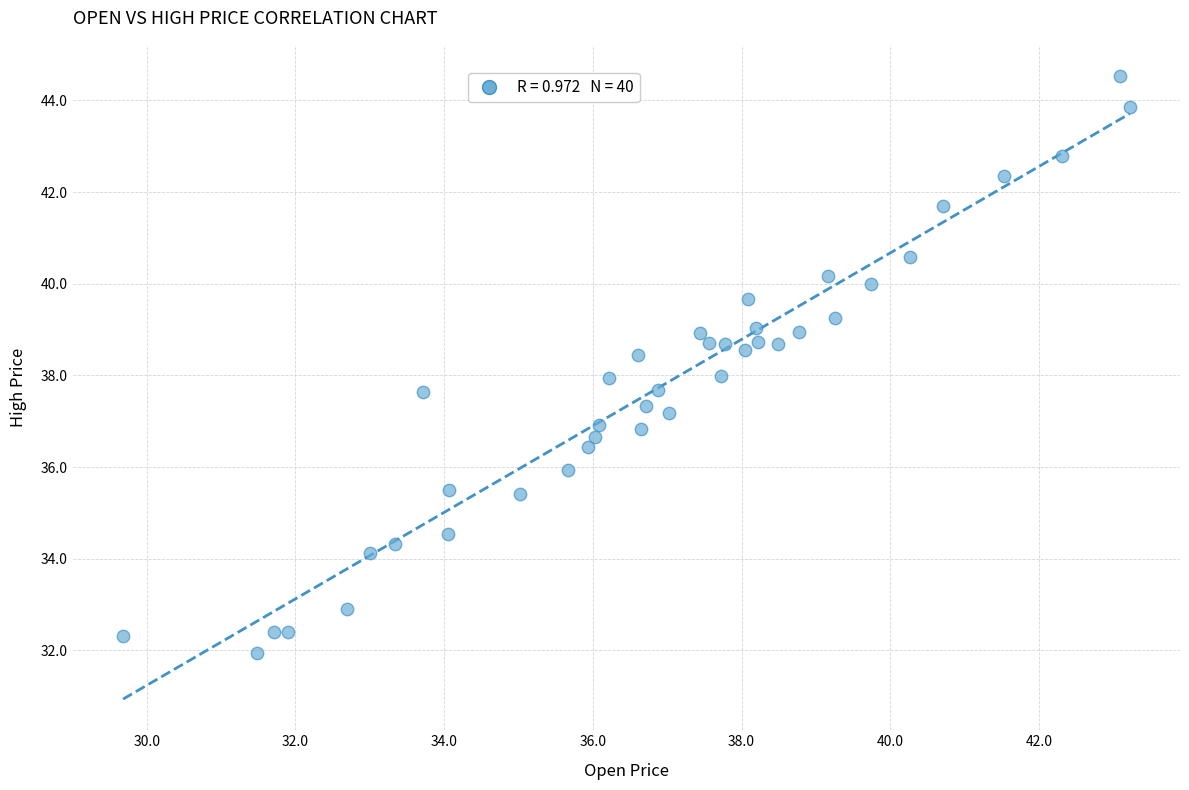

What is the range of Y values (max minus min)?

12.6